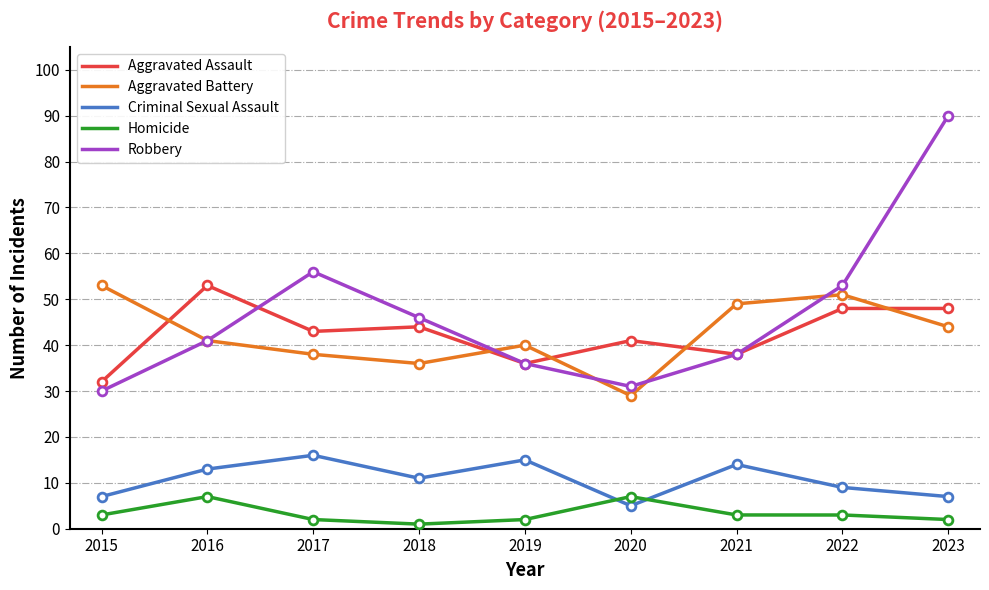

What are all the series names shown in the legend?

Aggravated Assault, Aggravated Battery, Criminal Sexual Assault, Homicide, Robbery